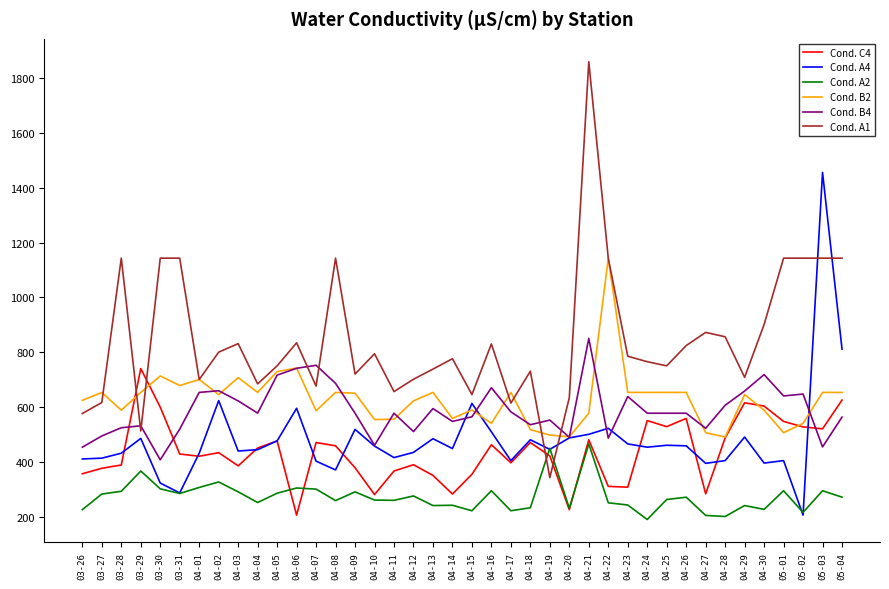

What is the spread (max minus min) of values at 03-28?

851.3